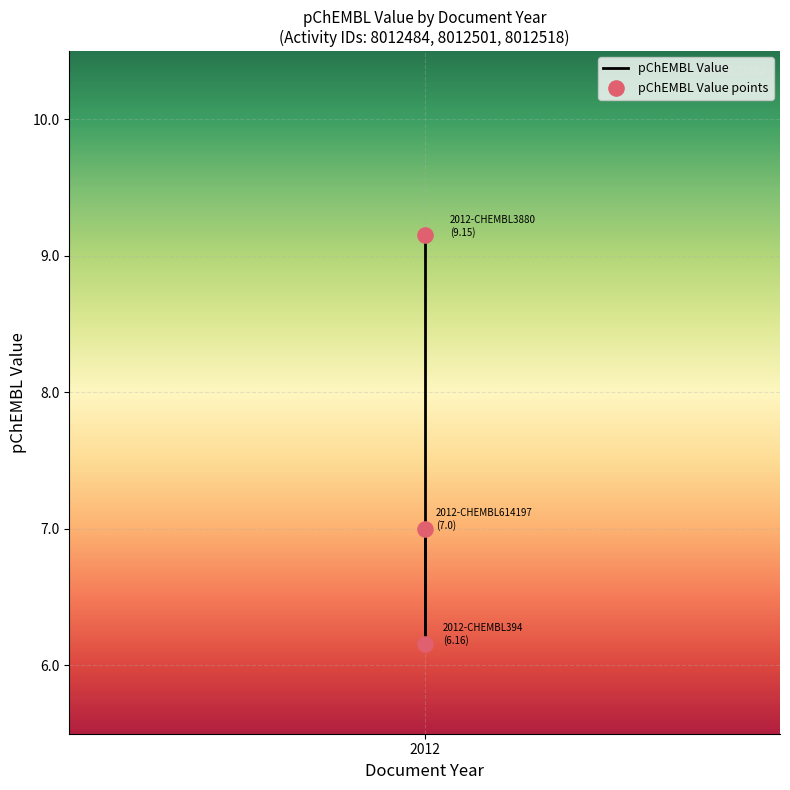

Approximately how many times larger is the value at 2012 compared to 2012?

1.3